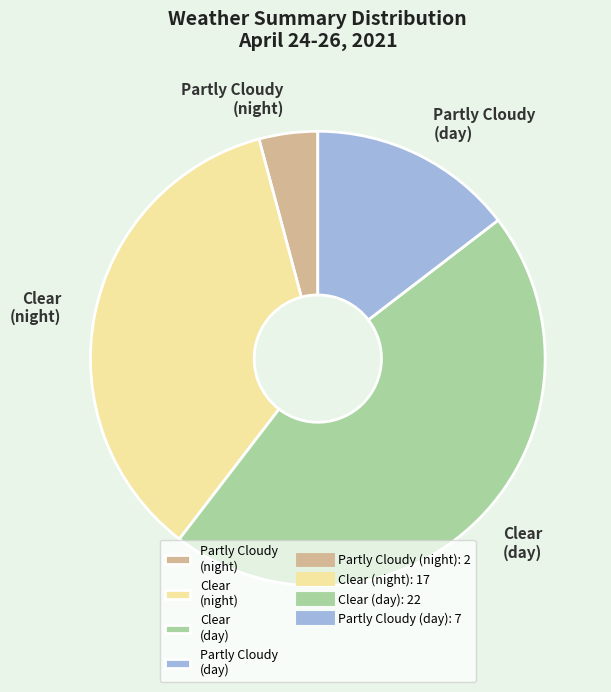

Rank the categories by value from highest to lowest.

Clear (day), Clear (night), Partly Cloudy (day), Partly Cloudy (night)